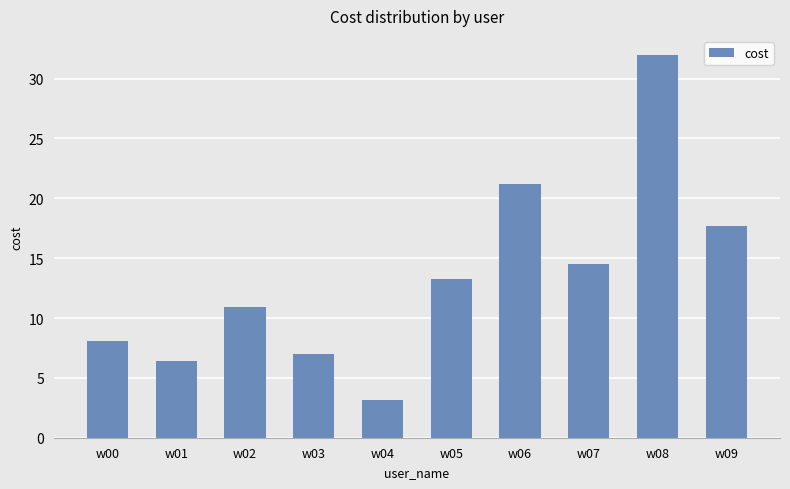

List the labels in order of value, smallest first.

w04, w01, w03, w00, w02, w05, w07, w09, w06, w08